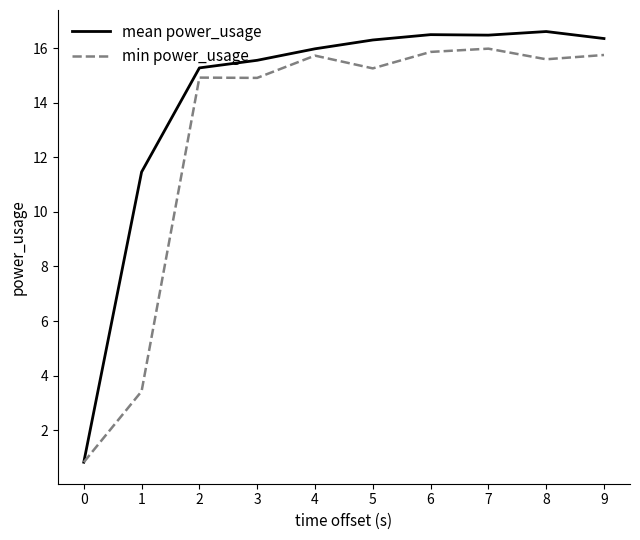

The min power_usage series shows 15.7 at 4. True or false?

True